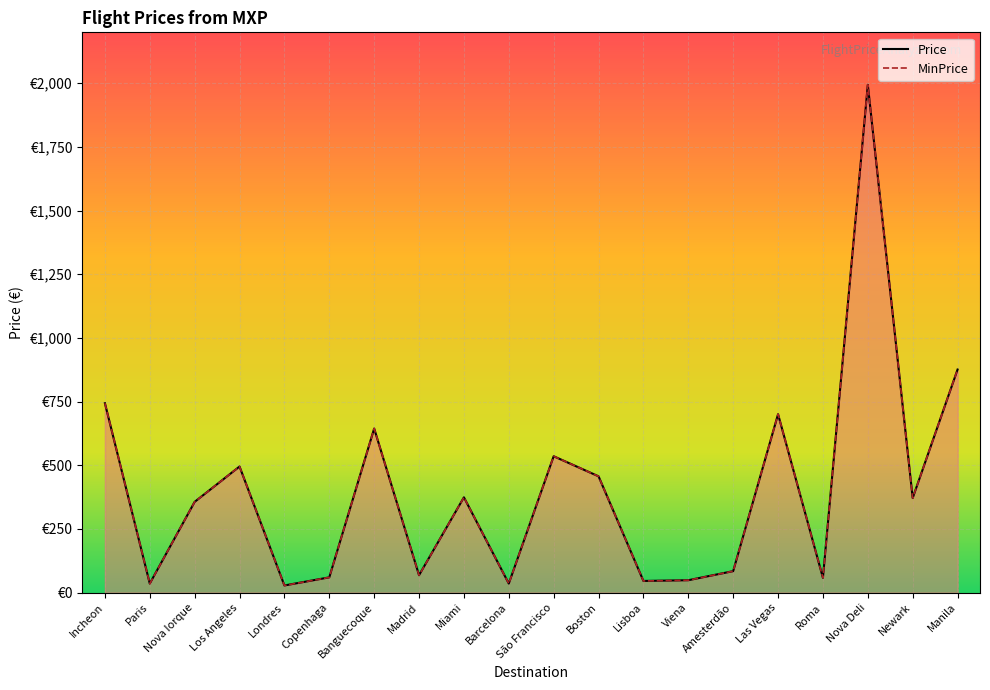

Which category has the lowest value in the MinPrice series?

Londres